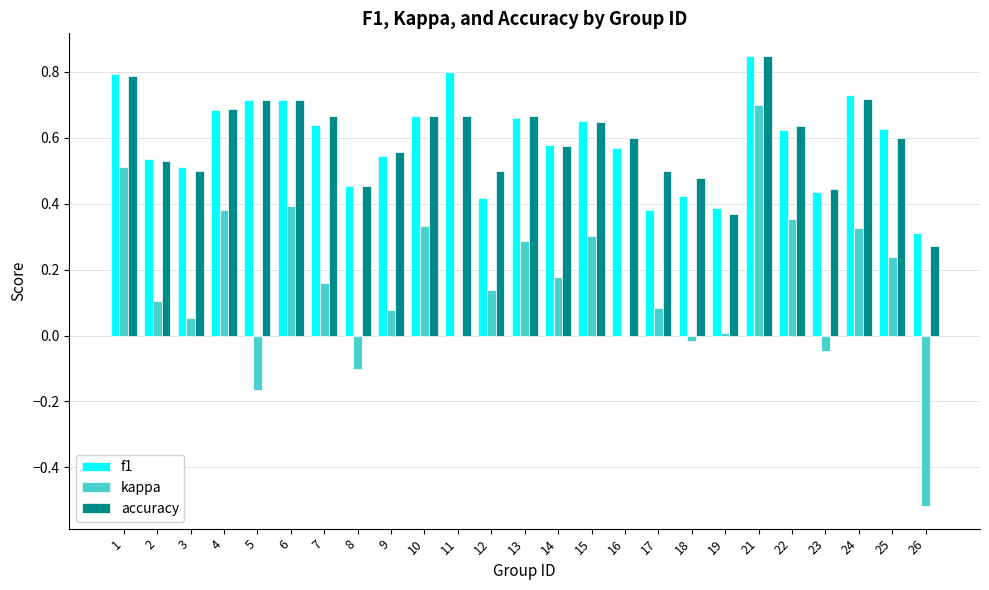

Which category has the highest value in the f1 series?

21